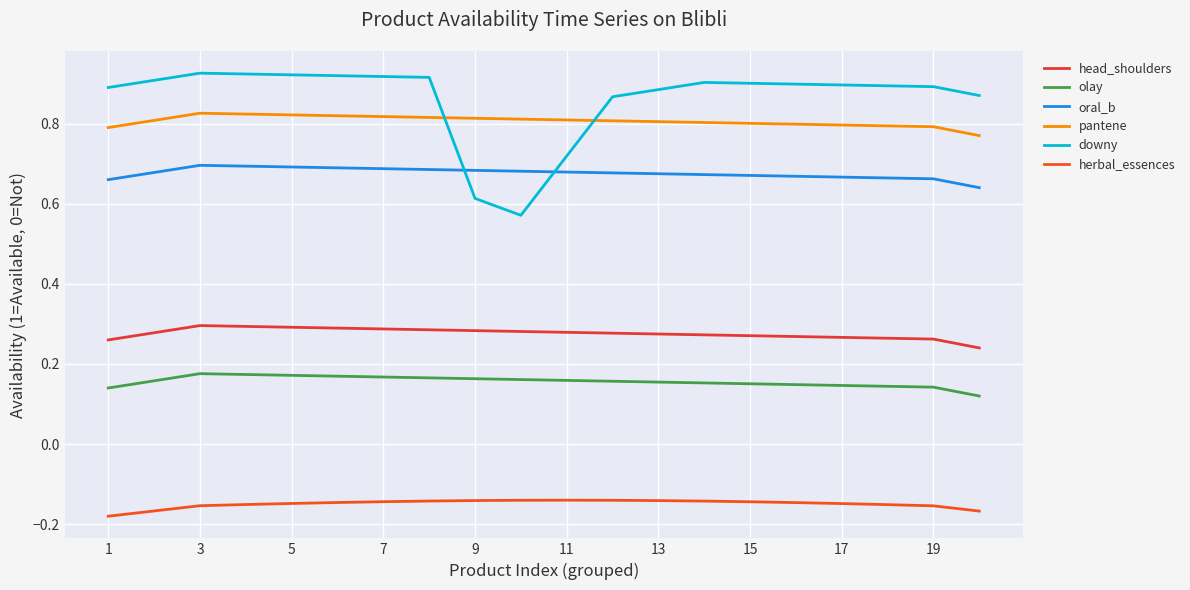

Does the chart display data point markers on the line(s)?

No